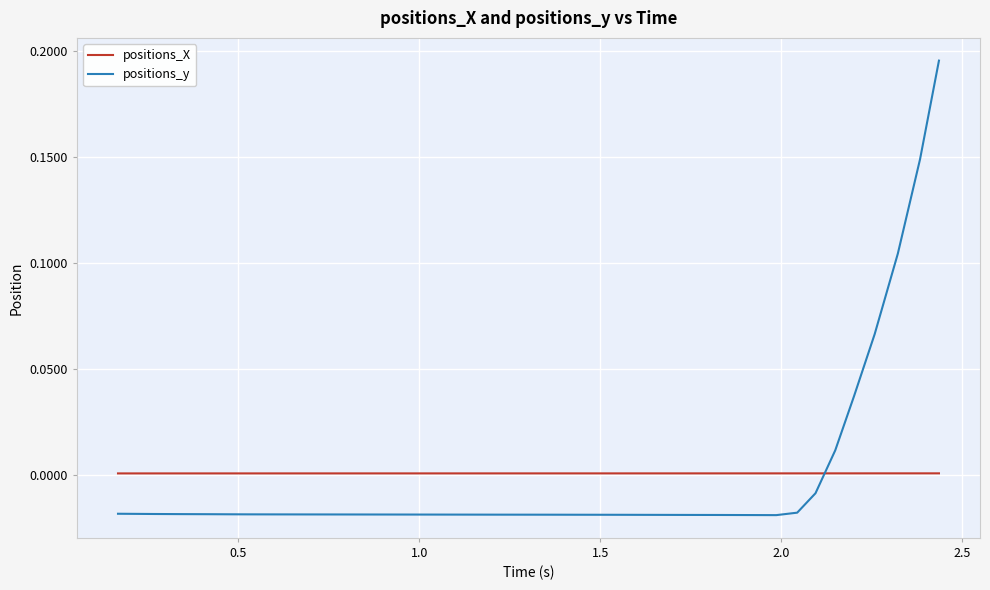

Which series has the largest range (max minus min)?

positions_y